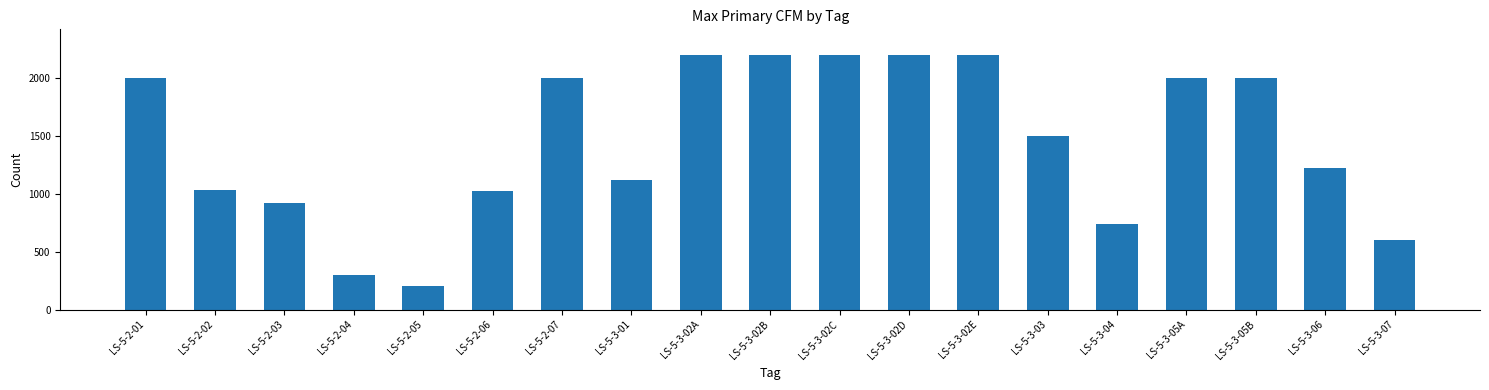

The value at LS-5-3-02D is 2200. True or false?

True